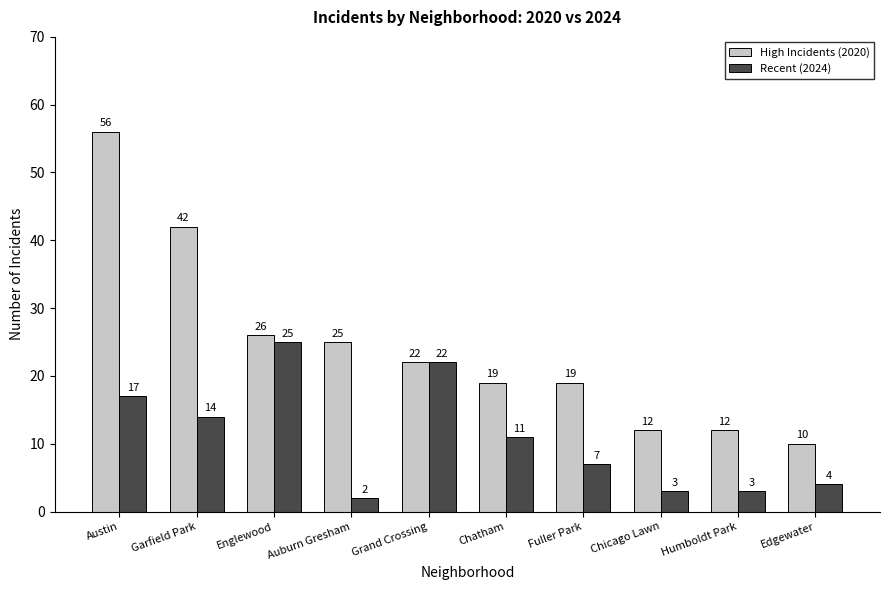

Reading left to right, extract all data points from this chart.

High Incidents (2020): 56	42	26	25	22	19	19	12	12	10
Recent (2024): 17	14	25	2	22	11	7	3	3	4